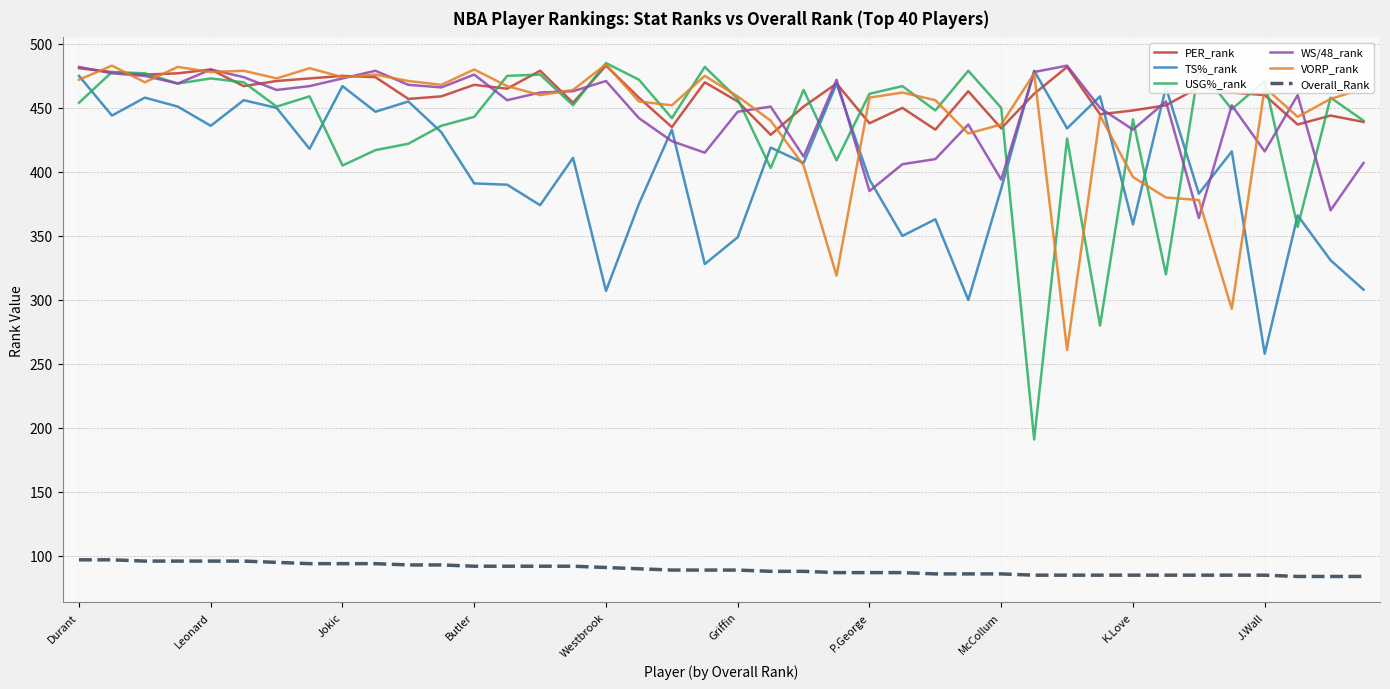

Which series ends up on top after the final intersection of VORP_rank and WS/48_rank?

VORP_rank